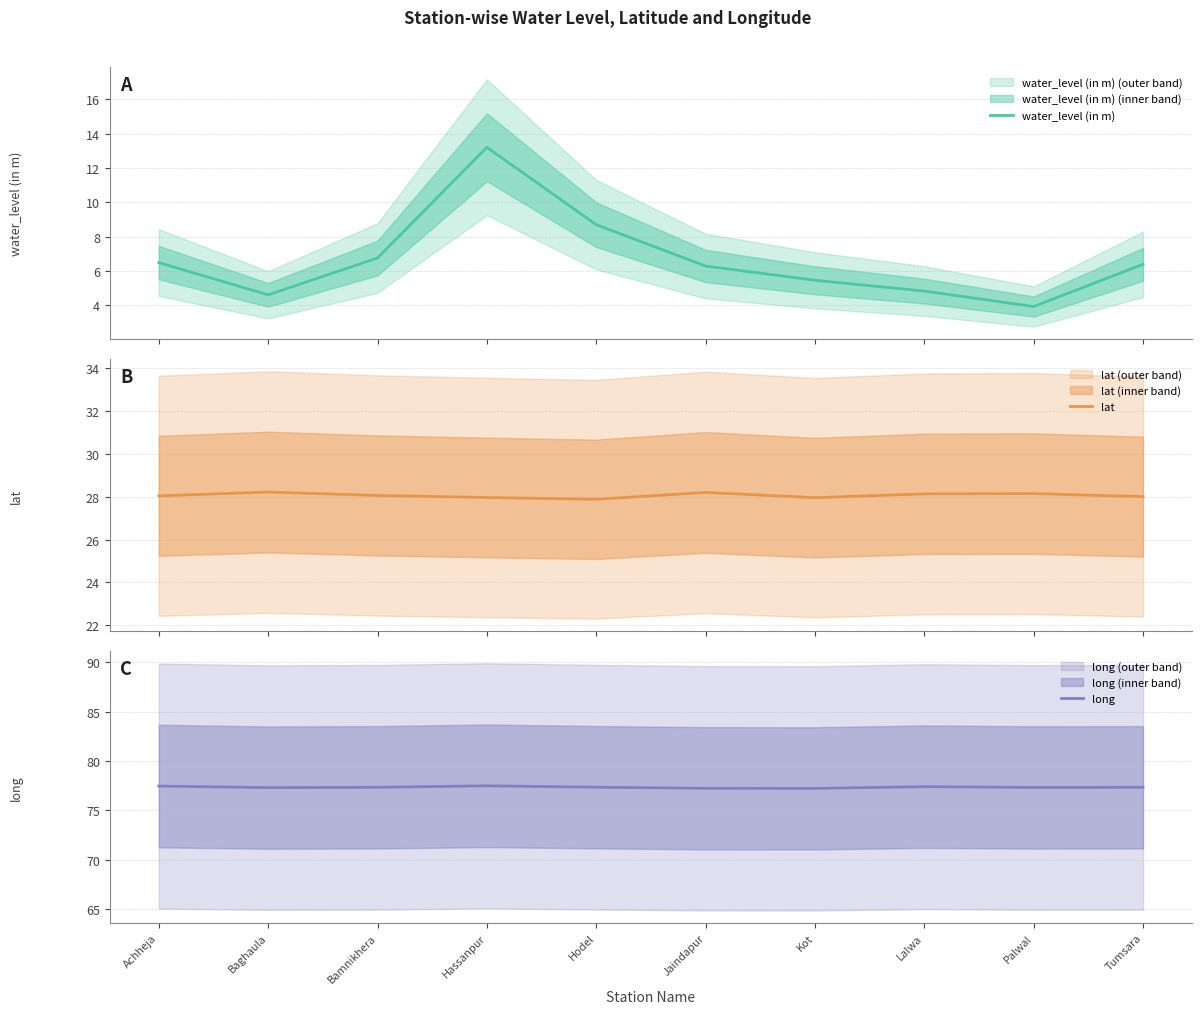

At how many categories does at least one series exceed 66?

10